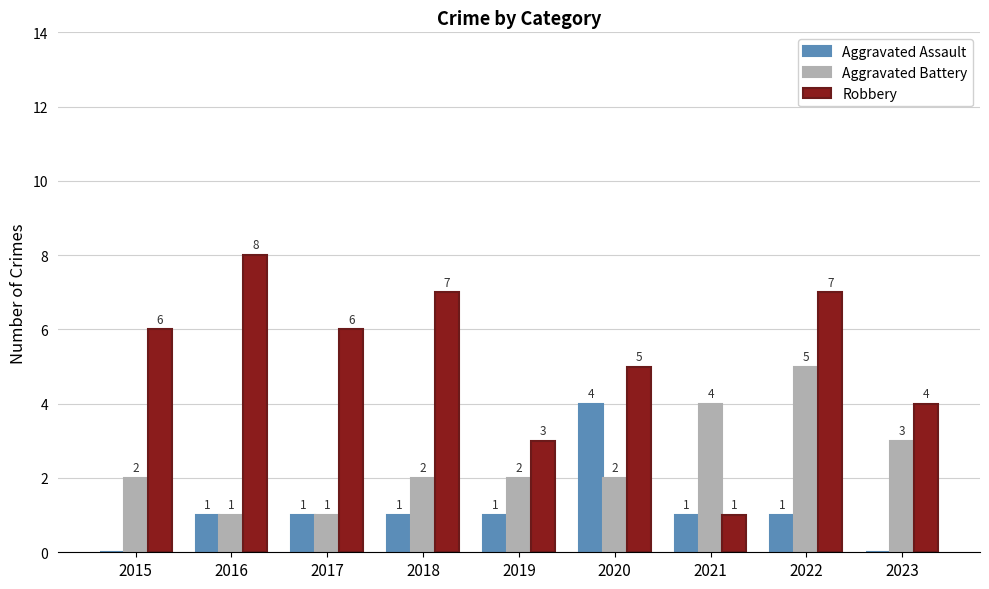

What is the greatest value displayed?

8